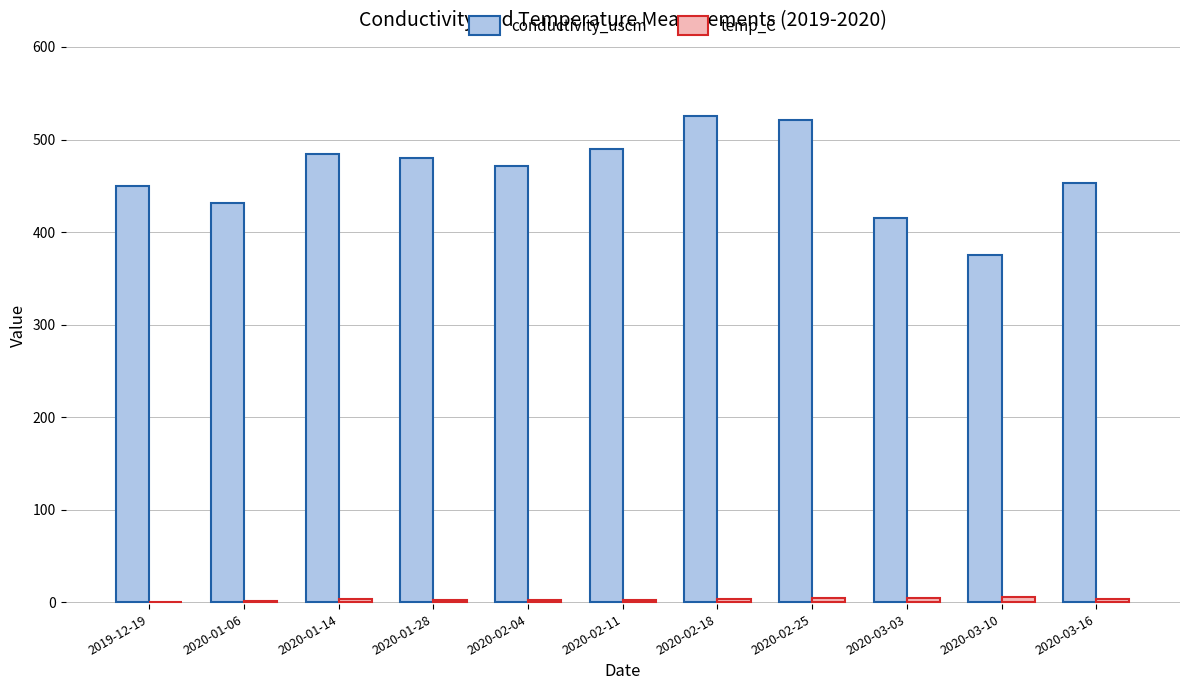

Which series has the largest total across all categories?

conductivity_uscm